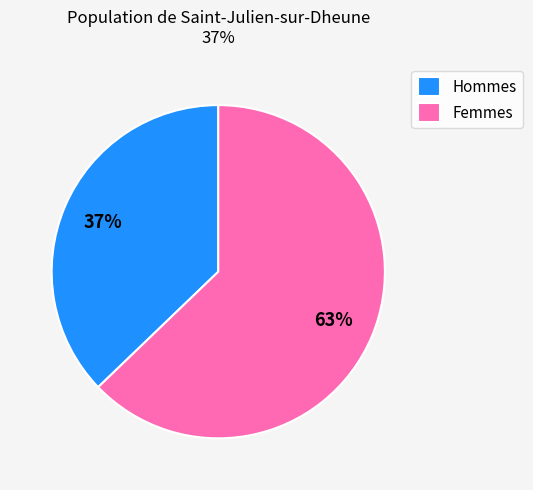

To the nearest percent, what percentage of the pie is Femmes?

63%